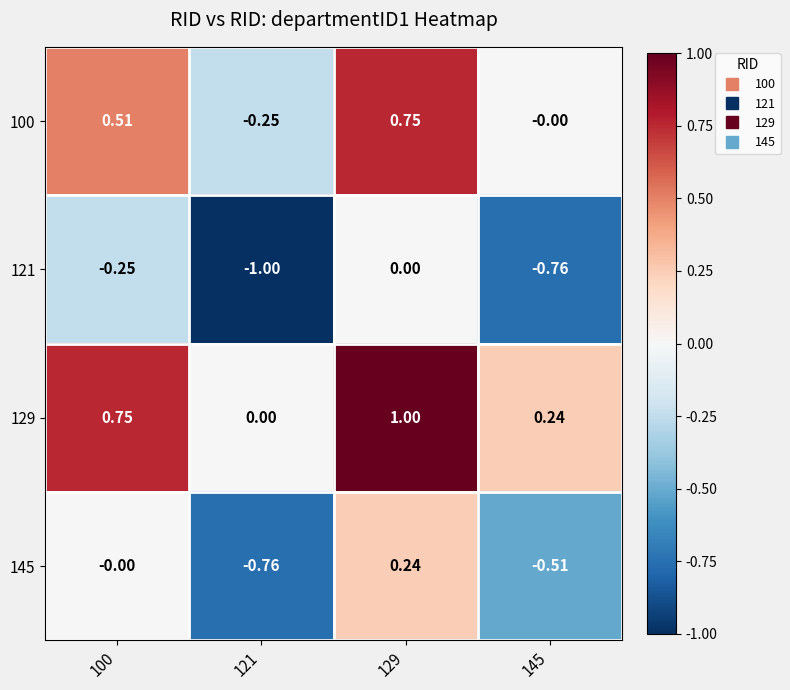

Reading left to right, what are all the values shown in this chart?

100: 100=0.5	121=-0.2	129=0.8	145=-0.0
121: 100=-0.2	121=-1.0	129=0.0	145=-0.8
129: 100=0.8	121=0.0	129=1.0	145=0.2
145: 100=-0.0	121=-0.8	129=0.2	145=-0.5